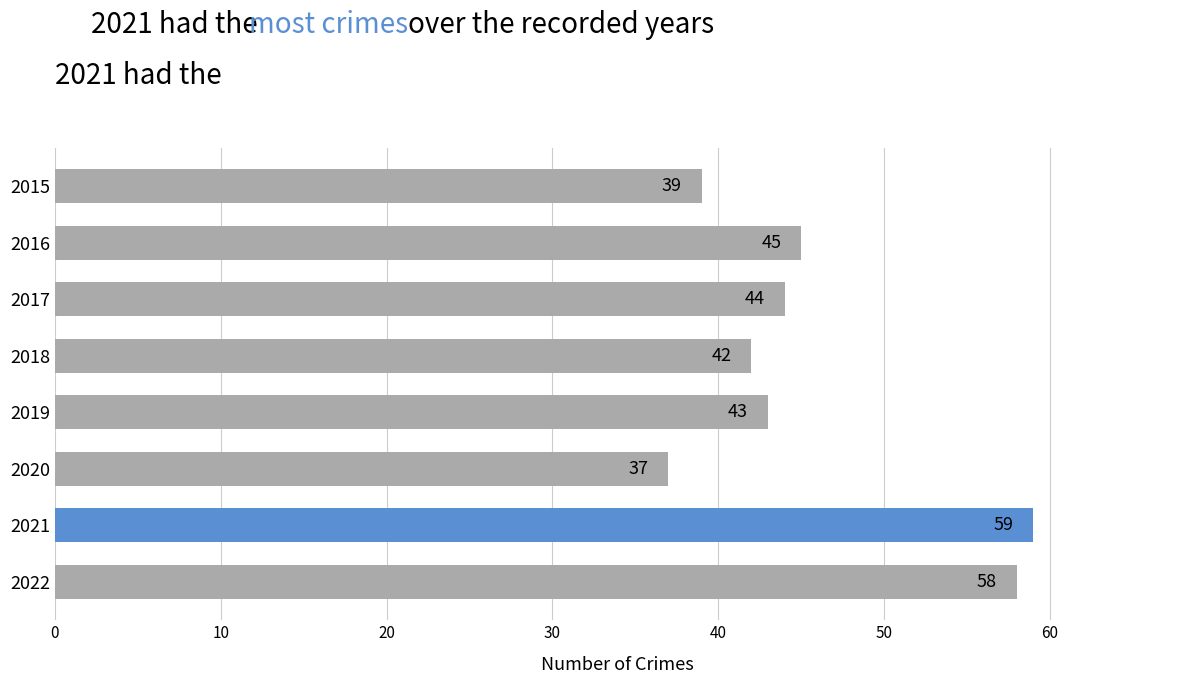

Is it true that the value at 2018 is 42?

True